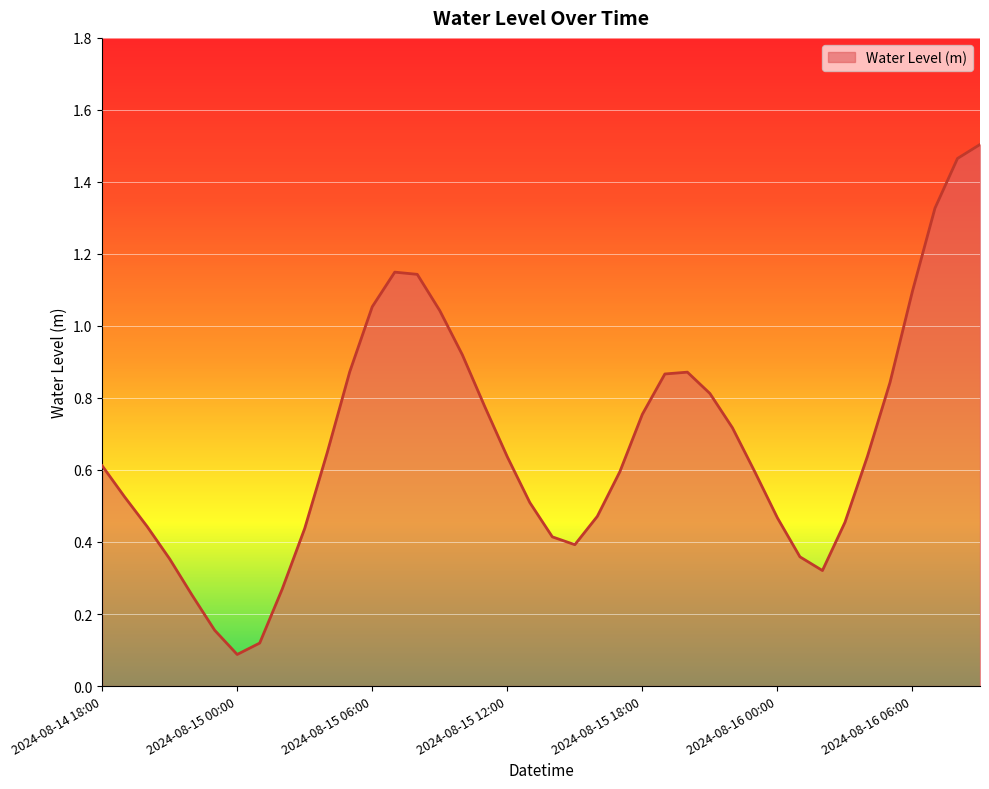

What is the difference between the maximum and minimum values?

1.4